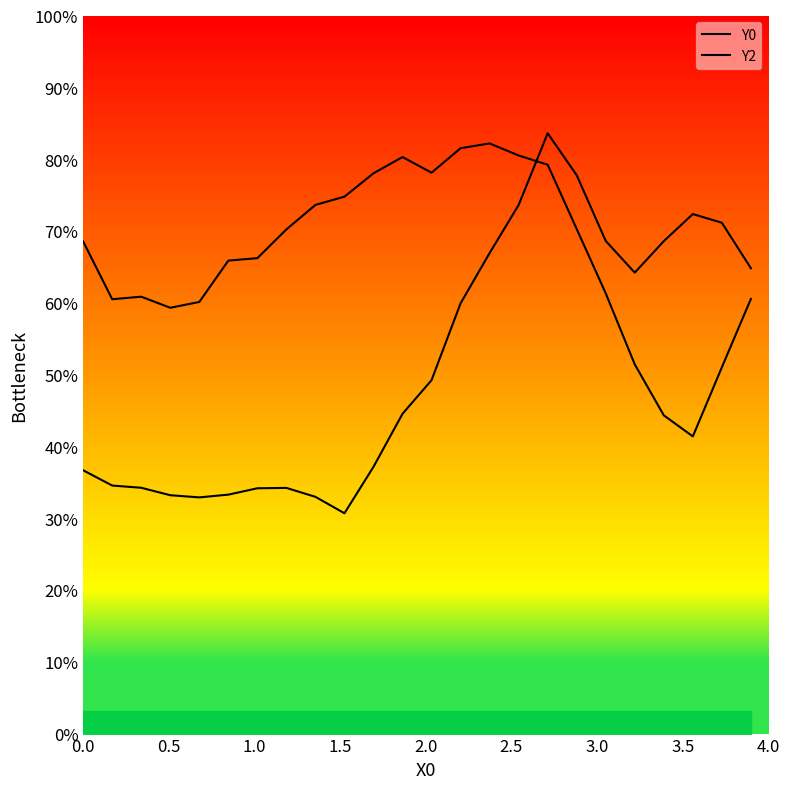

Is this an area chart (filled region under the line)?

Yes